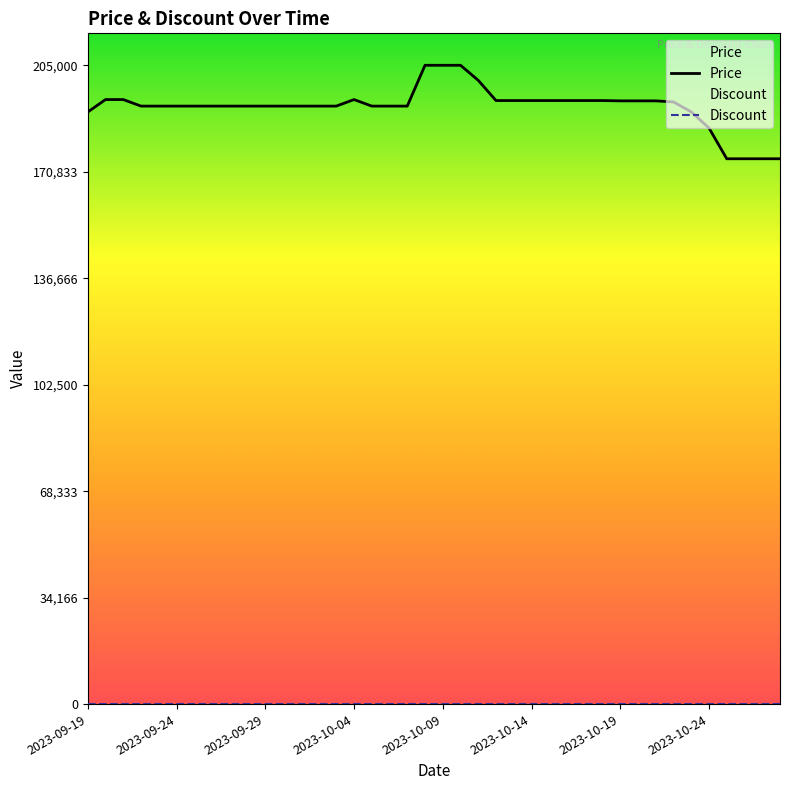

Does the chart have visible grid lines?

No